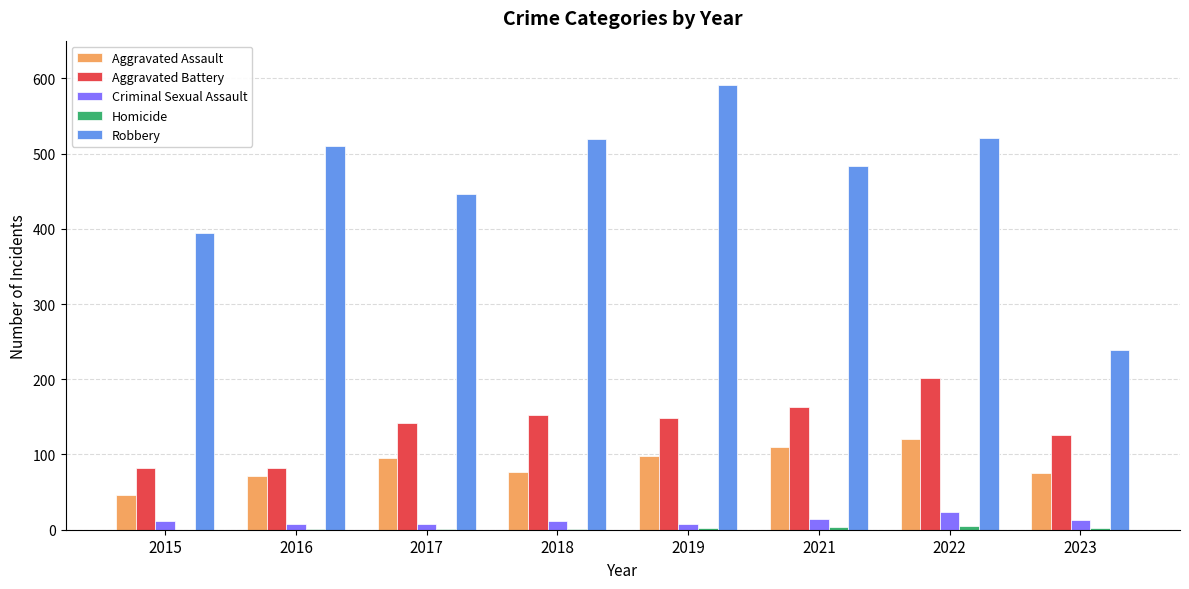

How many series are shown in this chart?

5